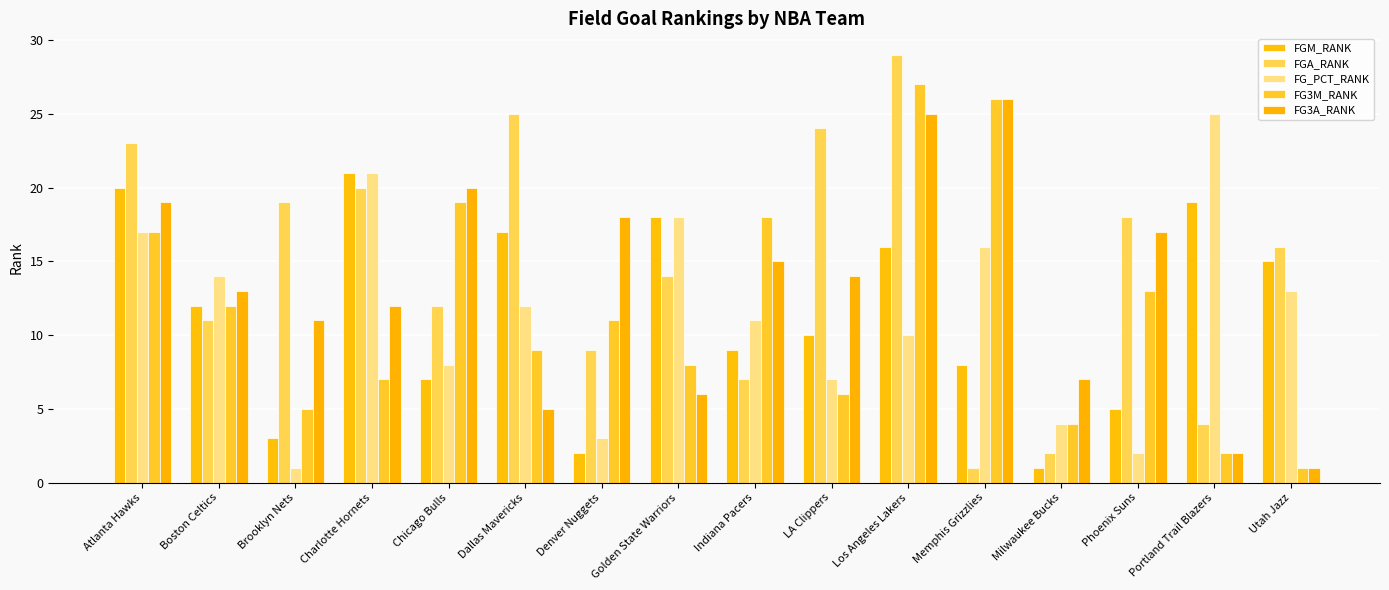

What are all the series names shown in the legend?

FGM_RANK, FGA_RANK, FG_PCT_RANK, FG3M_RANK, FG3A_RANK